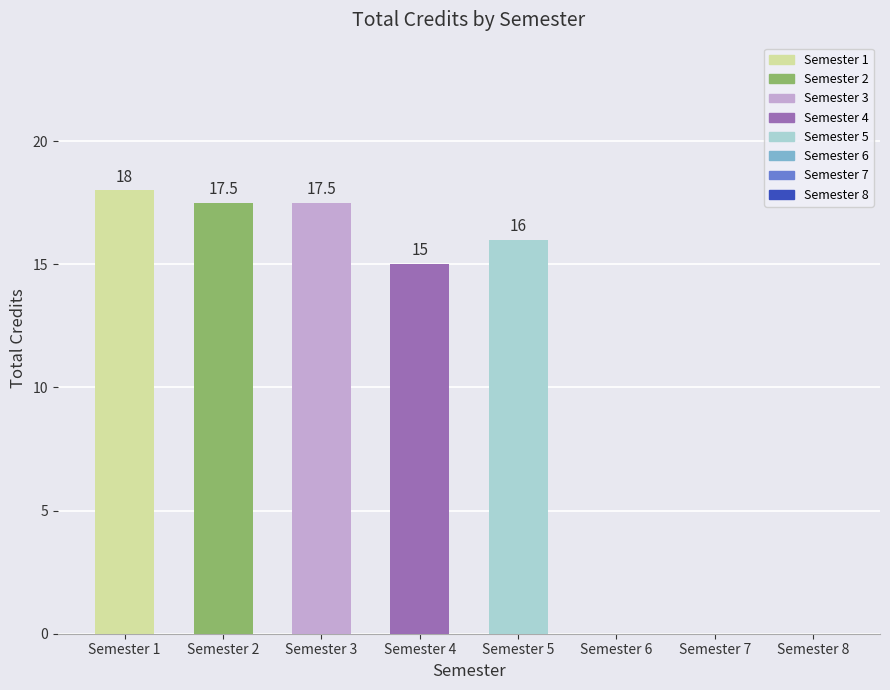

What is the sum of the values at Semester 6 and Semester 5?

16.0